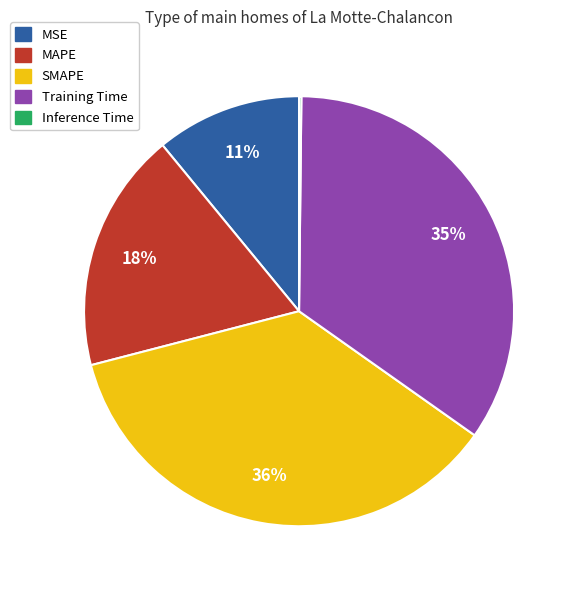

To the nearest percent, what is the difference between the largest and smallest slice percentages?

36%